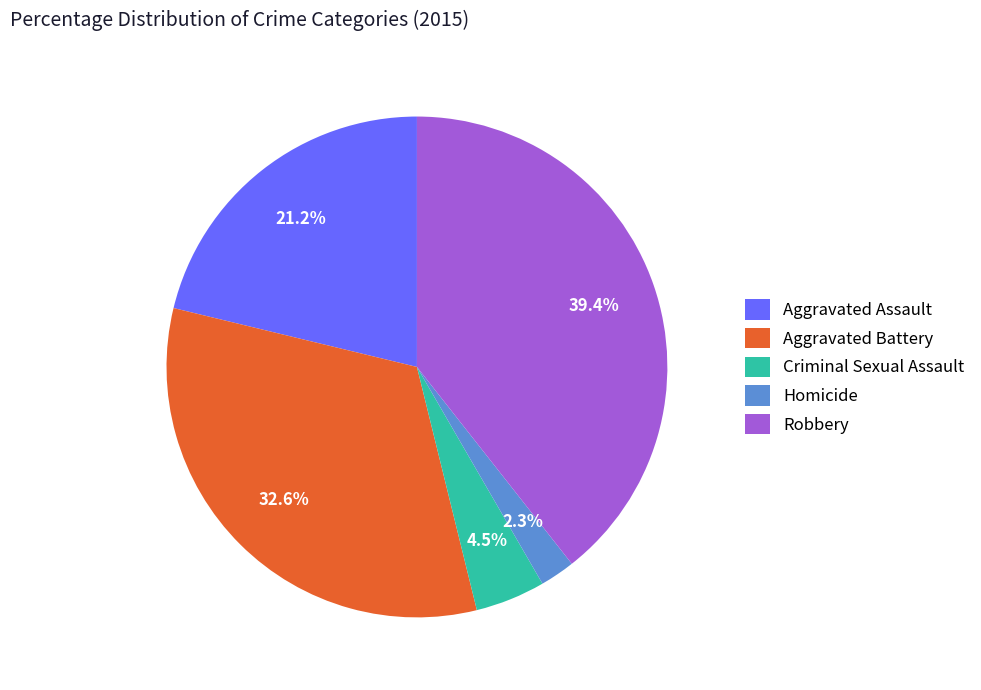

Is Criminal Sexual Assault the majority of the pie?

No